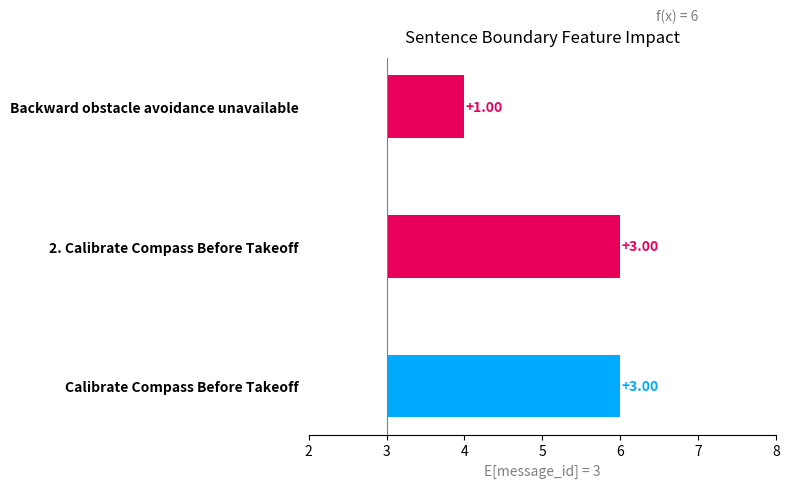

Reading left to right, what are all the values shown in this chart?

Backward obstacle avoidance unavailable=4	2. Calibrate Compass Before Takeoff=6	Calibrate Compass Before Takeoff=6